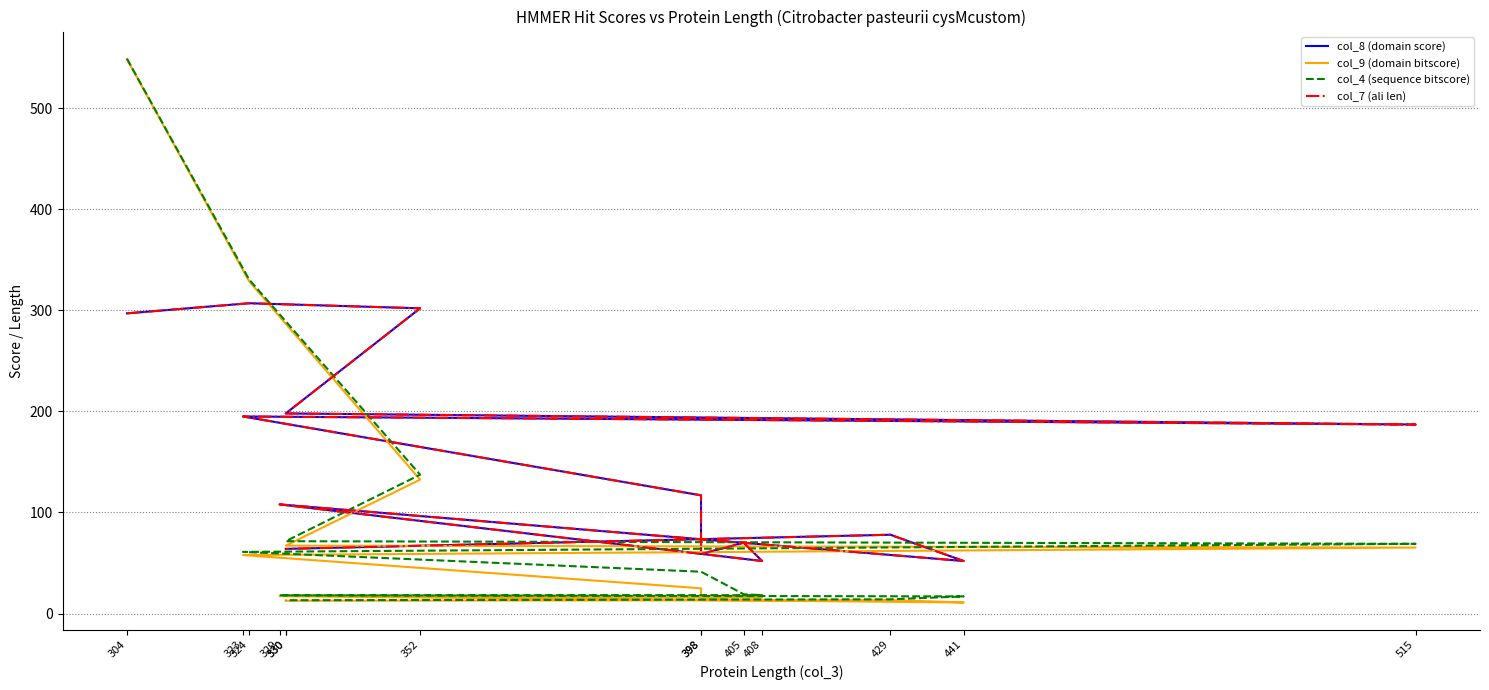

Does the chart display data point markers on the line(s)?

No